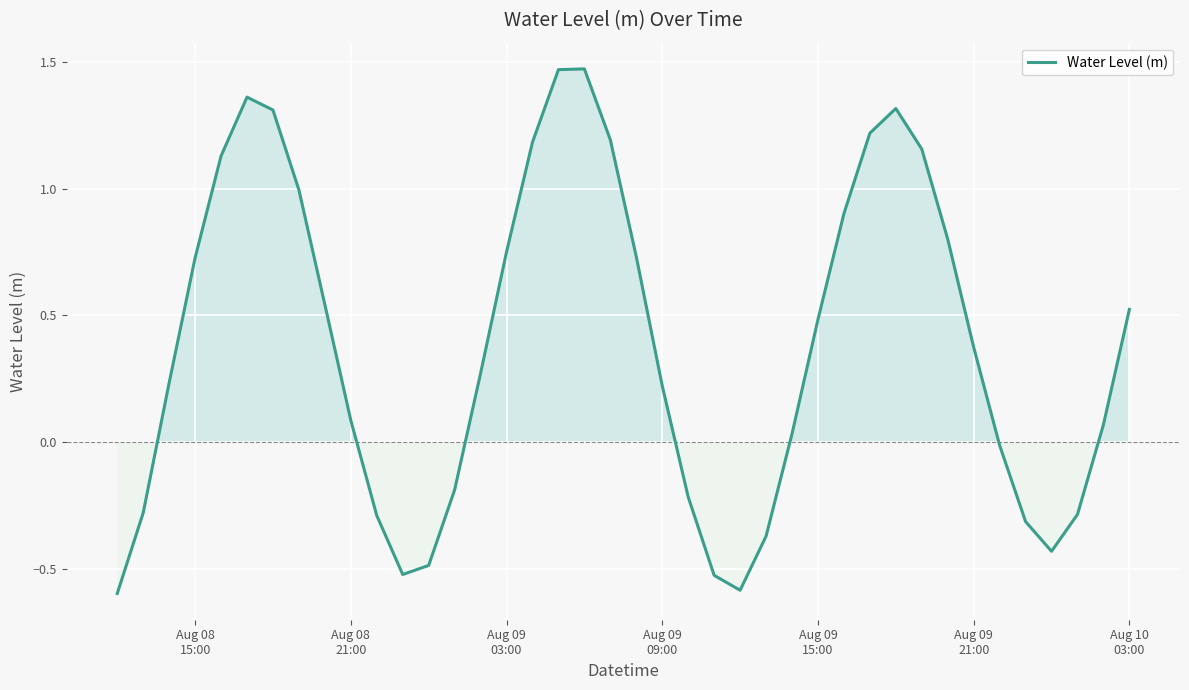

What is the minimum value shown in the chart?

-0.6